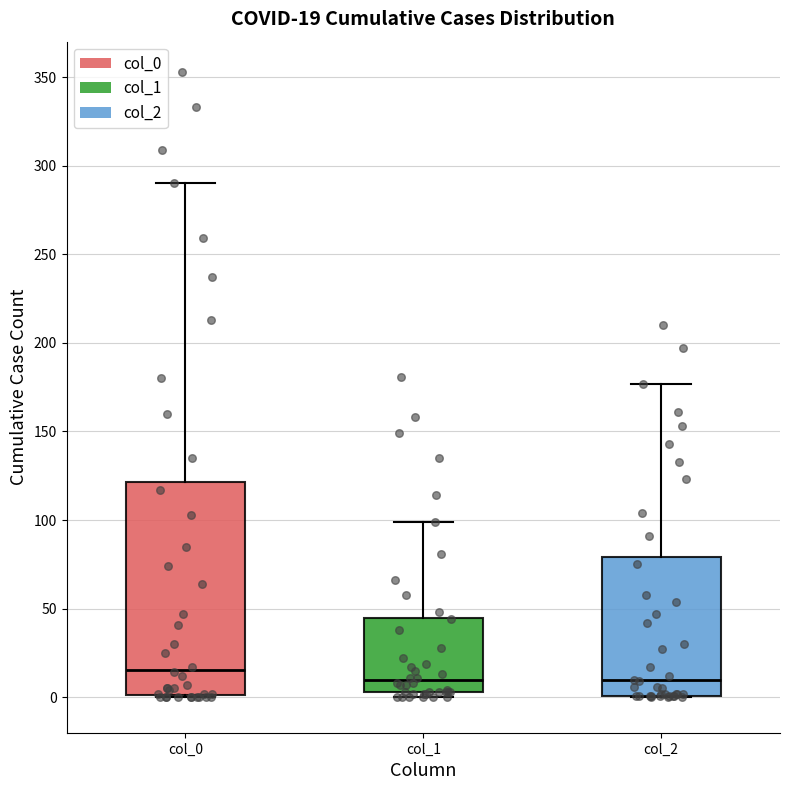

Comparing the boxes themselves (not the whiskers), which one is the tallest?

col_0